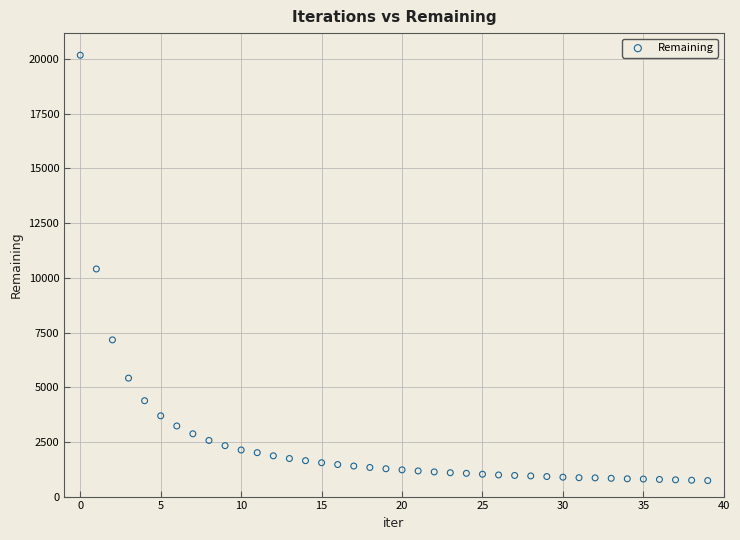

What is the range of Y values (max minus min)?

19444